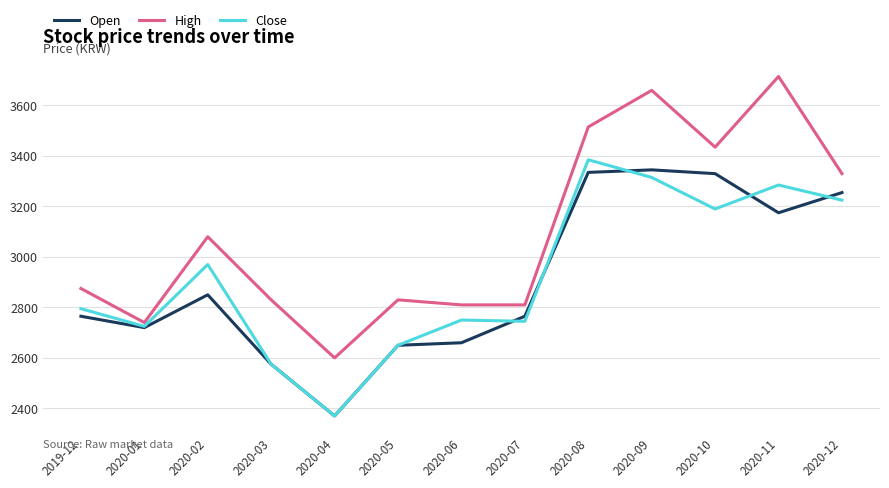

Which series has the widest spread of values?

High